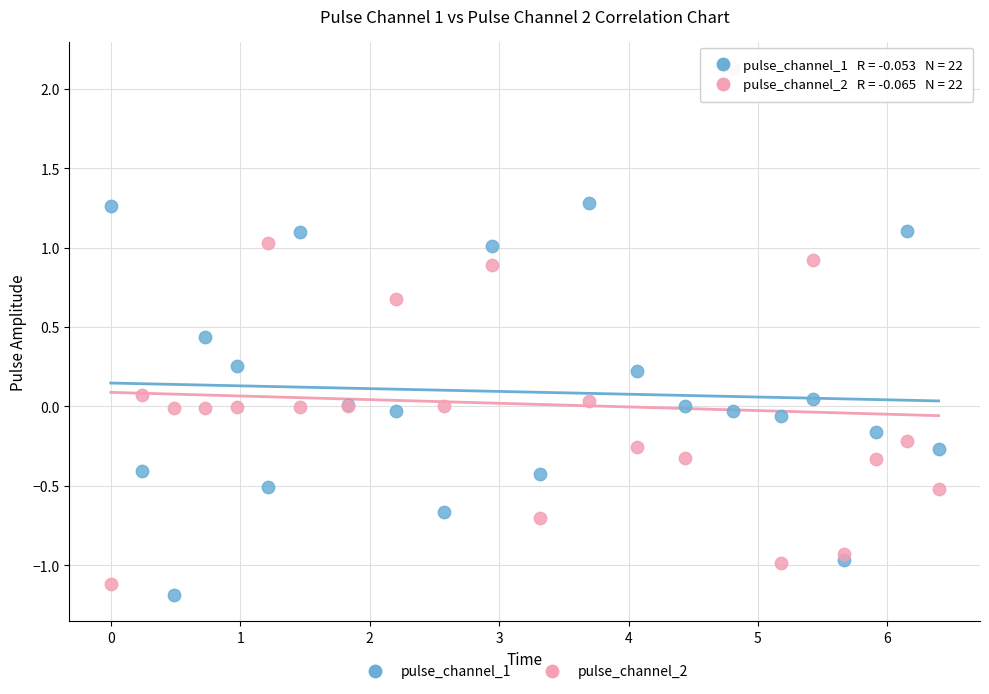

Which series has the largest Y range (max minus min)?

pulse_channel_2